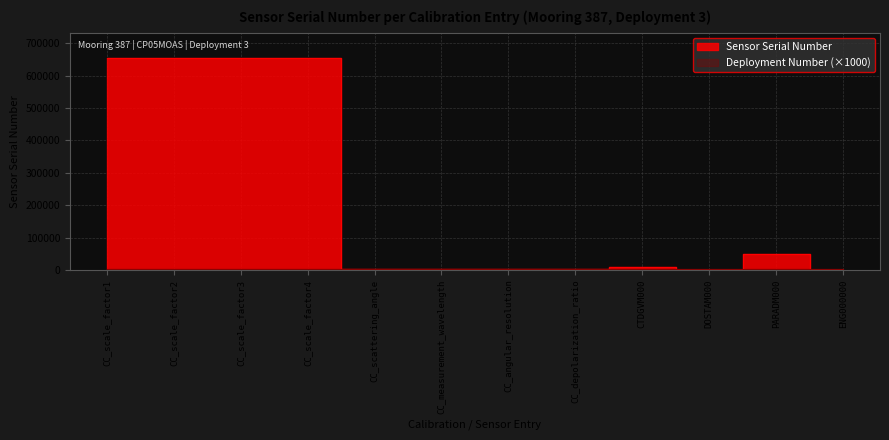

Read the value at CC_depolarization_ratio, to the nearest 10.

3190